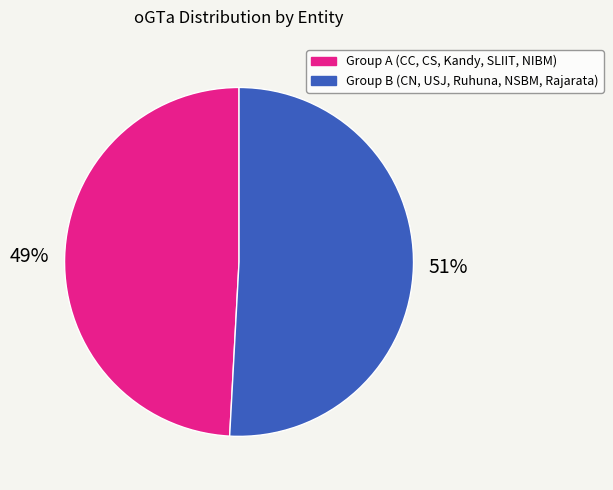

Does any single category account for the majority?

Yes